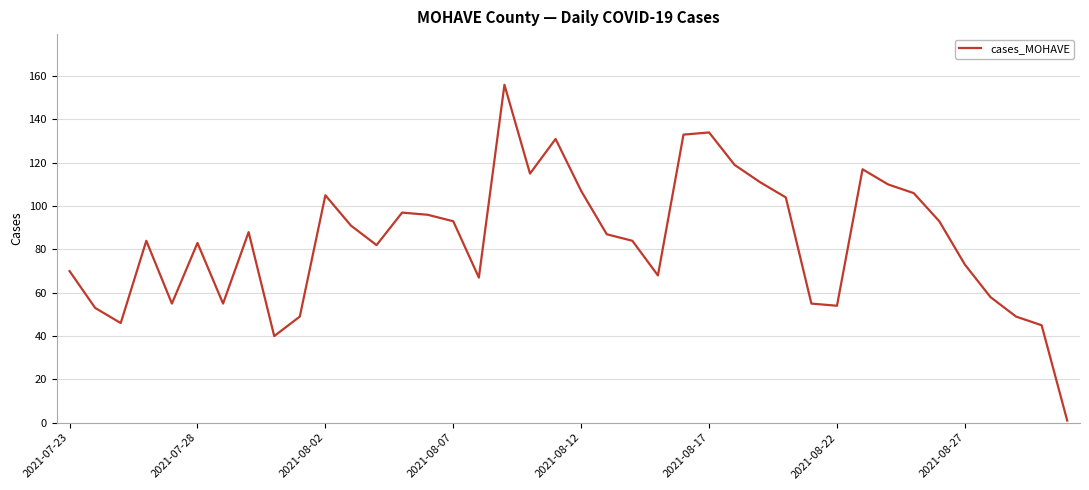

True or false: there are more than 1 points higher than both neighbors.

True